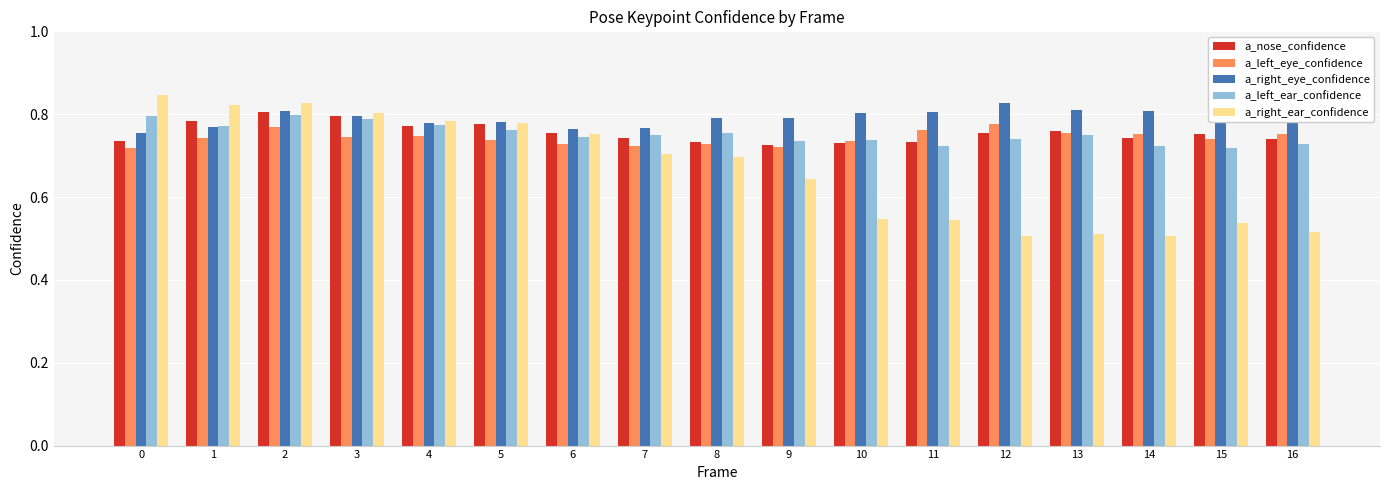

What is the sum of the a_left_eye_confidence values at 16 and 12?

1.5